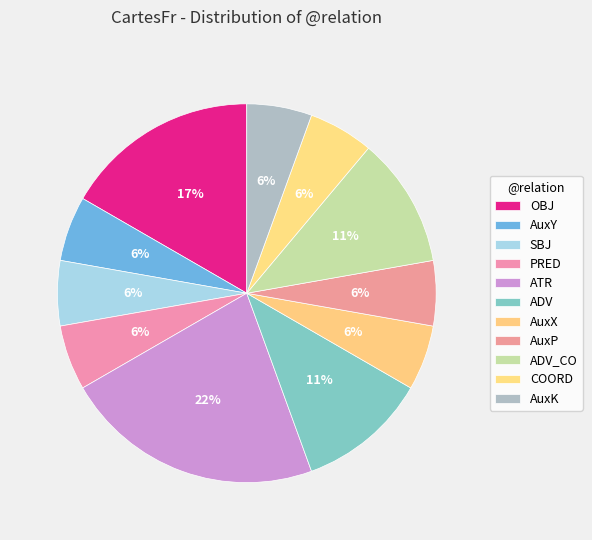

Rank the categories by value from lowest to highest.

AuxY, SBJ, PRED, AuxX, AuxP, COORD, AuxK, ADV, ADV_CO, OBJ, ATR